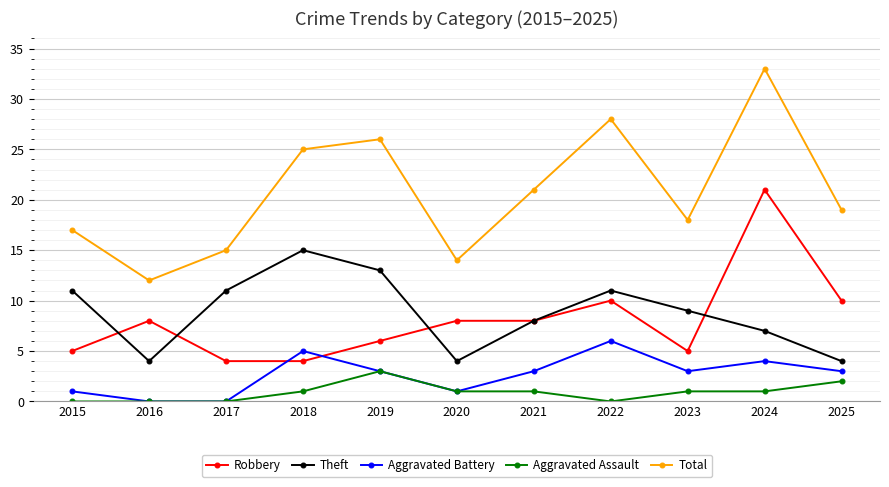

True or false: Robbery has a value of 2 at 2015.

False